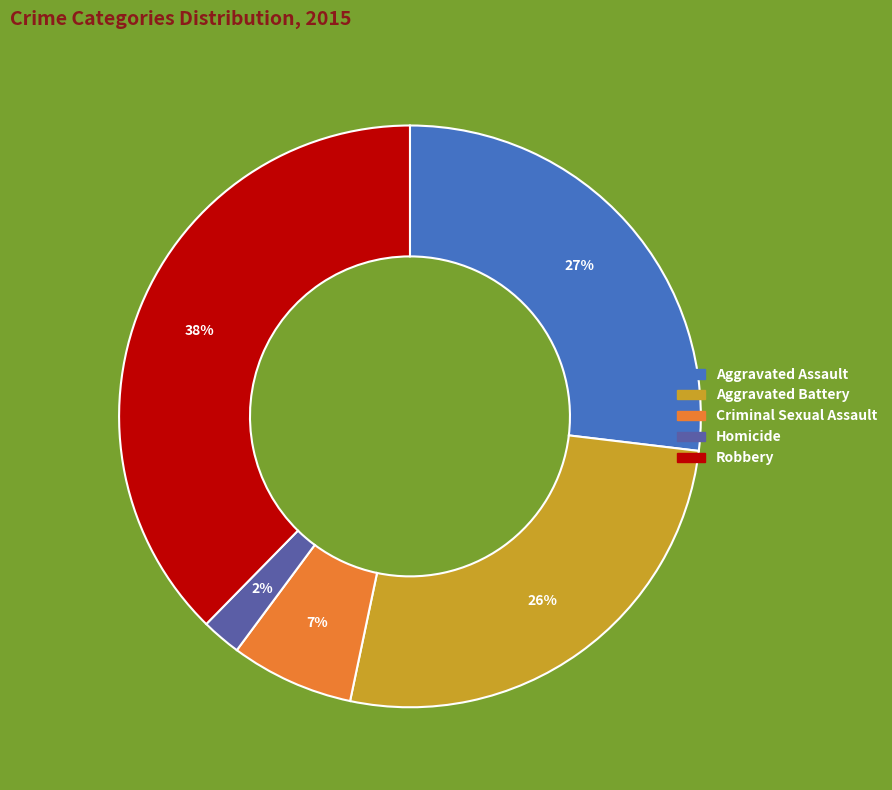

To the nearest percent, what is the average slice percentage?

20%